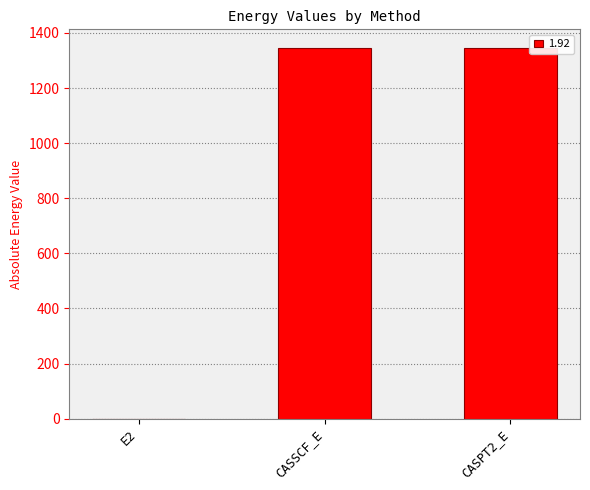

What is the sum of the values at CASSCF_E and CASPT2_E?

2691.4